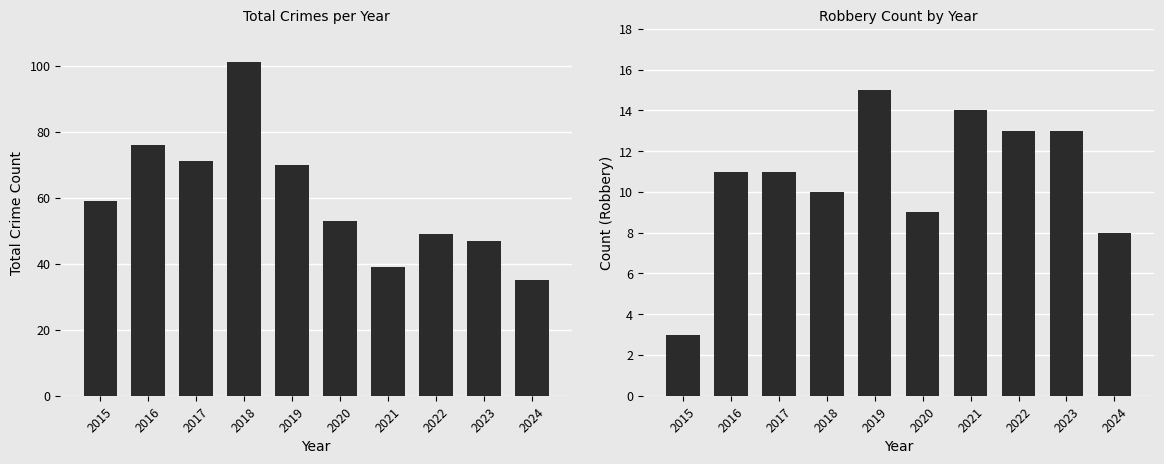

Reading left to right, extract all data points from this chart.

Total: 59	76	71	101	70	53	39	49	47	35
Robbery: 3	11	11	10	15	9	14	13	13	8